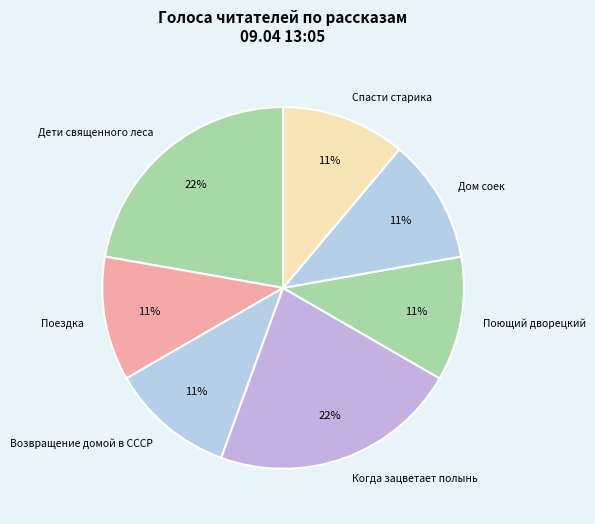

To the nearest percent, what is the combined percentage of Дети священного леса and Когда зацветает полынь?

44%